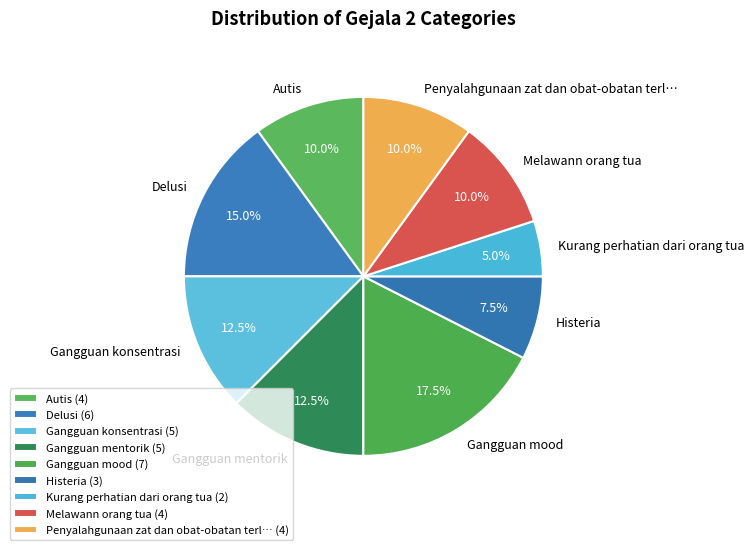

Which has a higher value, Gangguan konsentrasi or Autis?

Gangguan konsentrasi